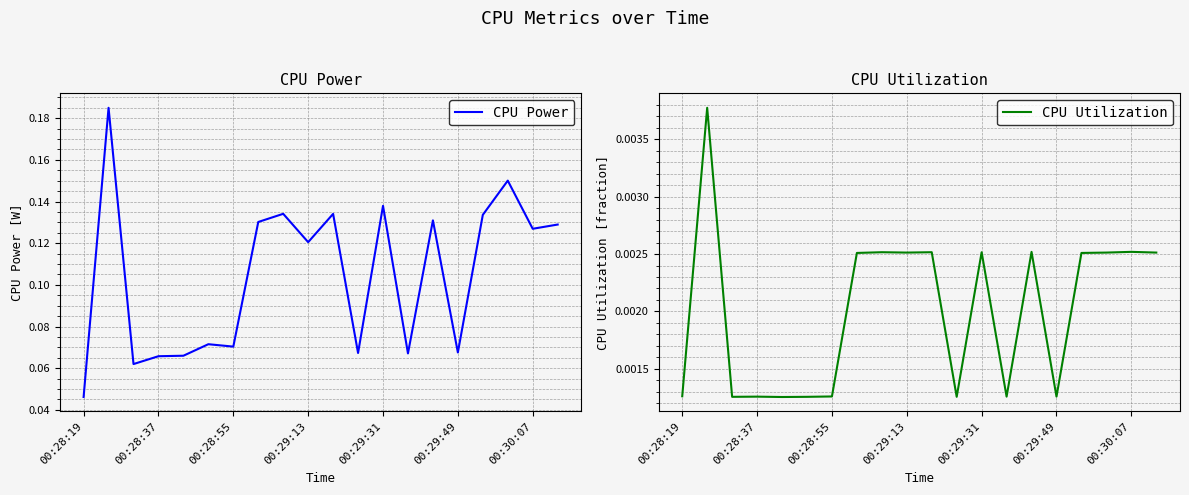

Count the number of categories in the chart.

20